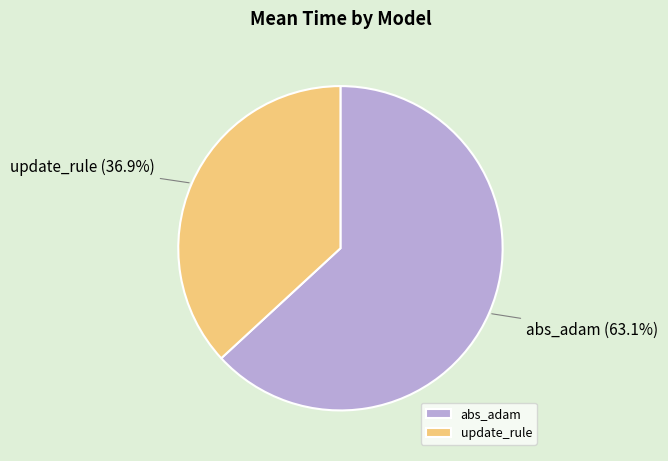

True or false: abs_adam accounts for 76% of the total.

False